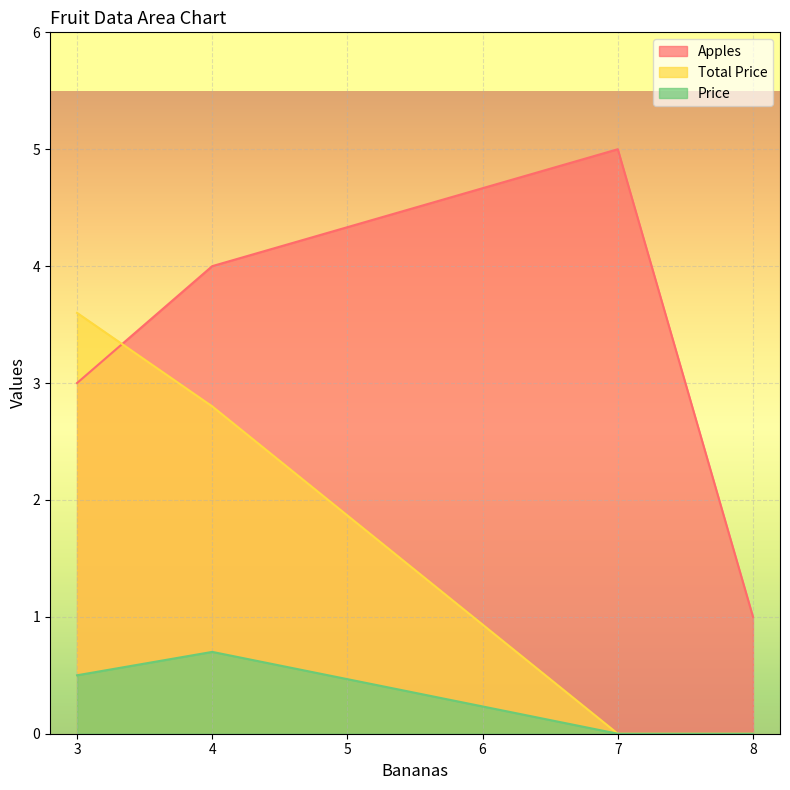

How many lines are shown in the chart?

3